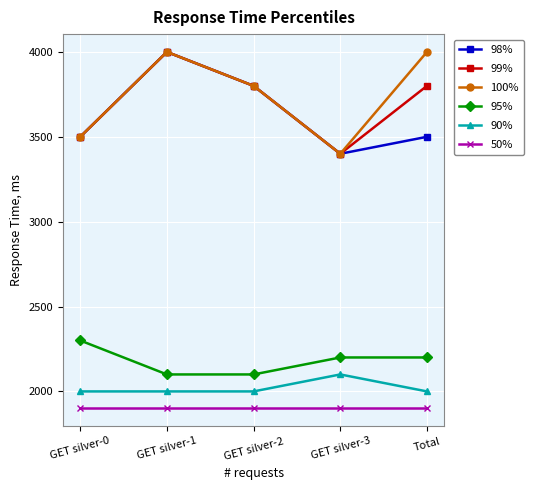

At which category does 100% reach its first local valley?

GET silver-3